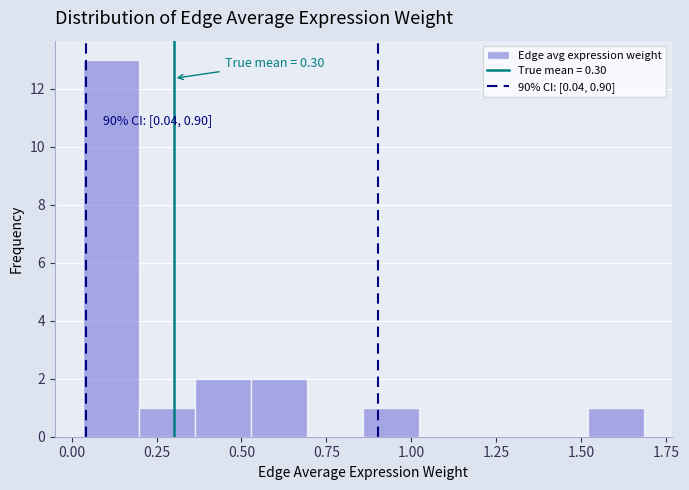

Read against the x-axis, roughly where is the centre of the tallest bar?

0.10